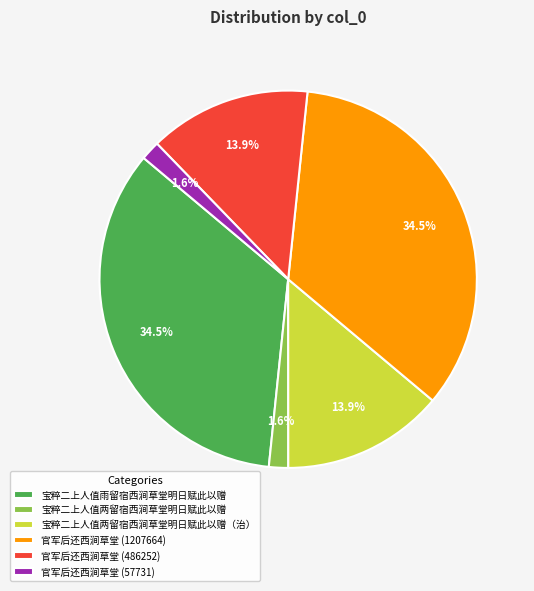

What percentage is the 宝粹二上人值两留宿西涧草堂明日赋此以赠 slice, to the nearest percent?

2%